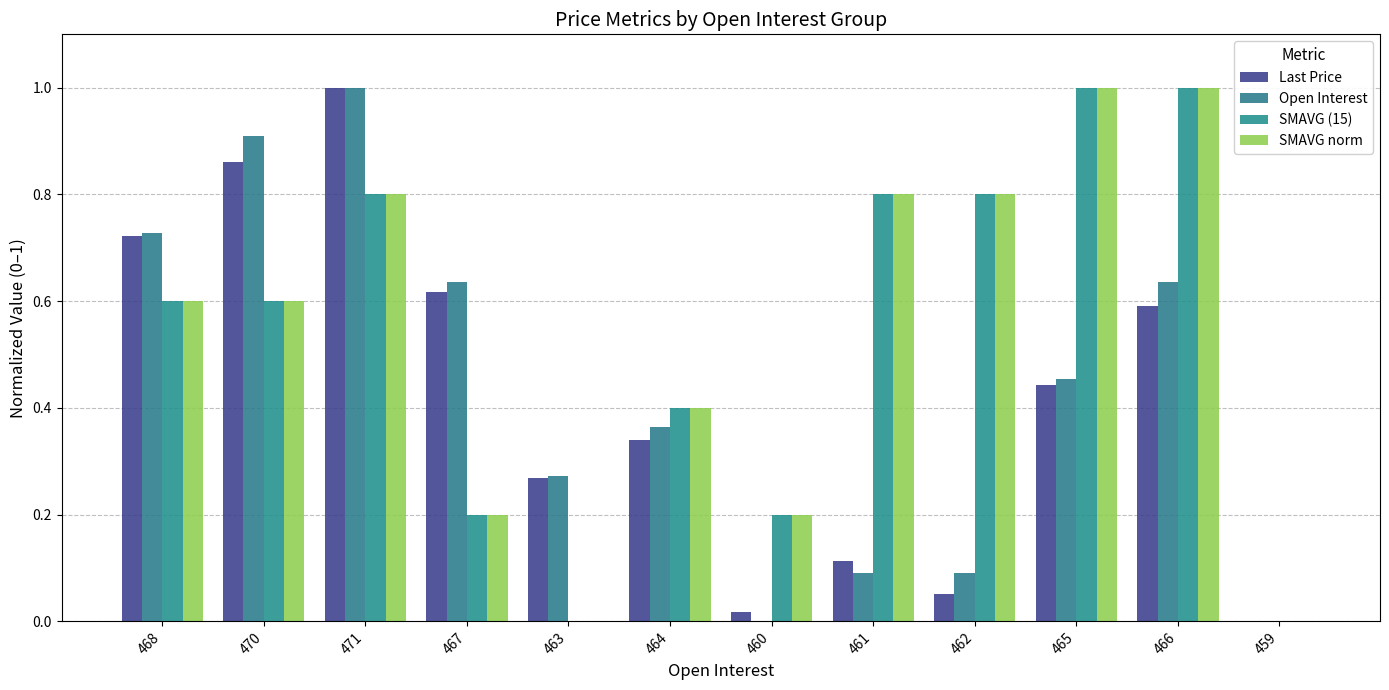

How many series are shown in this chart?

4